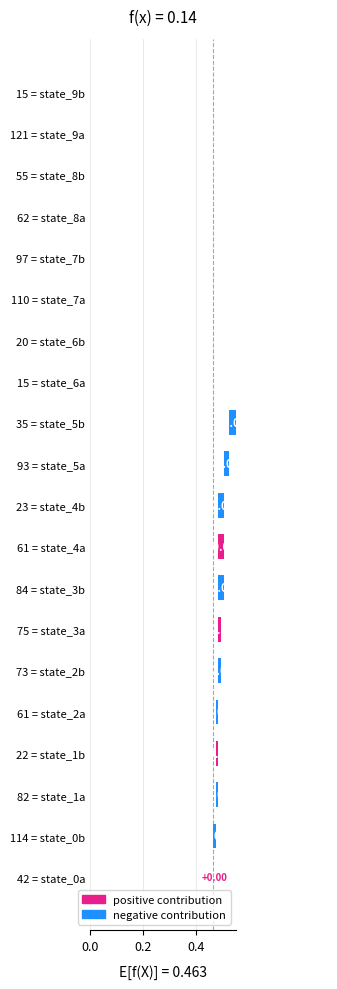

Does the chart contain any negative values?

Yes